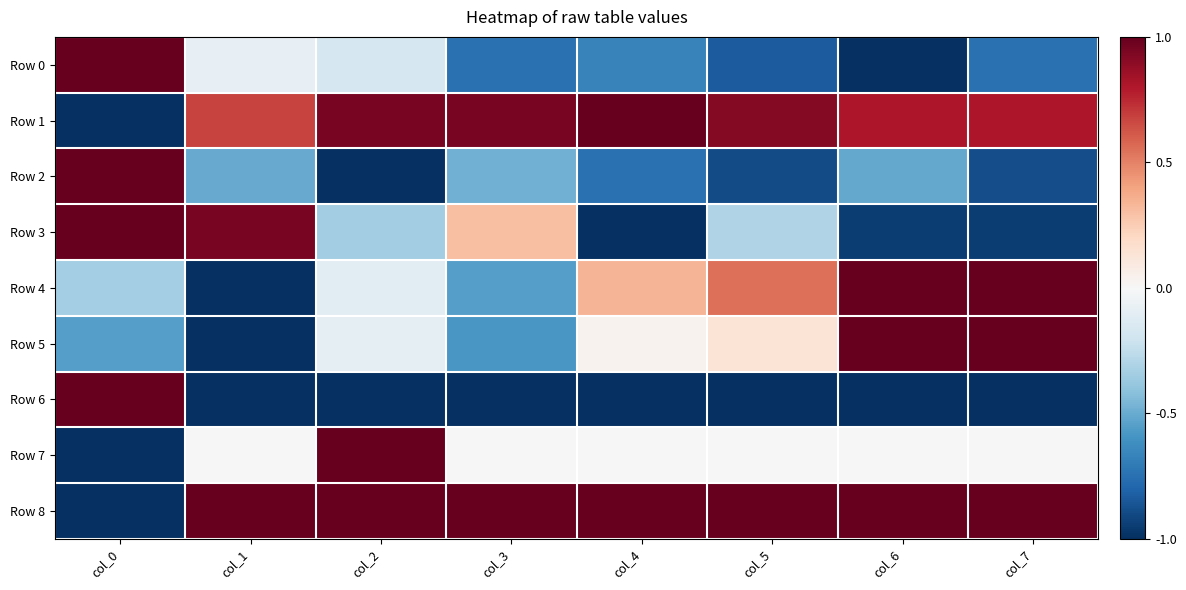

Reading right to left, list all the values displayed in this chart.

Row 0: col_7=-0.7	col_6=-1.0	col_5=-0.8	col_4=-0.7	col_3=-0.7	col_2=-0.2	col_1=-0.1	col_0=1.0
Row 1: col_7=0.8	col_6=0.8	col_5=0.9	col_4=1.0	col_3=0.9	col_2=0.9	col_1=0.7	col_0=-1.0
Row 2: col_7=-0.9	col_6=-0.5	col_5=-0.9	col_4=-0.7	col_3=-0.5	col_2=-1.0	col_1=-0.5	col_0=1.0
Row 3: col_7=-1.0	col_6=-1.0	col_5=-0.3	col_4=-1.0	col_3=0.3	col_2=-0.3	col_1=1.0	col_0=1.0
Row 4: col_7=1.0	col_6=1.0	col_5=0.6	col_4=0.3	col_3=-0.6	col_2=-0.1	col_1=-1.0	col_0=-0.3
Row 5: col_7=1.0	col_6=1.0	col_5=0.1	col_4=0.0	col_3=-0.6	col_2=-0.1	col_1=-1.0	col_0=-0.5
Row 6: col_7=-1.0	col_6=-1.0	col_5=-1.0	col_4=-1.0	col_3=-1.0	col_2=-1.0	col_1=-1.0	col_0=1.0
Row 7: col_7=0.0	col_6=0.0	col_5=0.0	col_4=0.0	col_3=0.0	col_2=1.0	col_1=0.0	col_0=-1.0
Row 8: col_7=1.0	col_6=1.0	col_5=1.0	col_4=1.0	col_3=1.0	col_2=1.0	col_1=1.0	col_0=-1.0